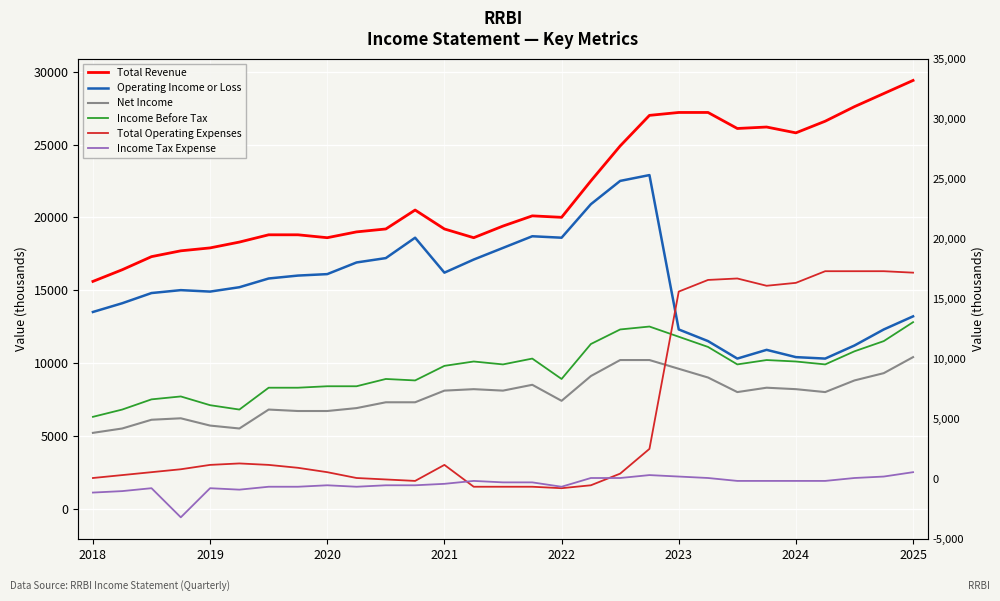

How many values in the Total Operating Expenses series are below 2800?

14